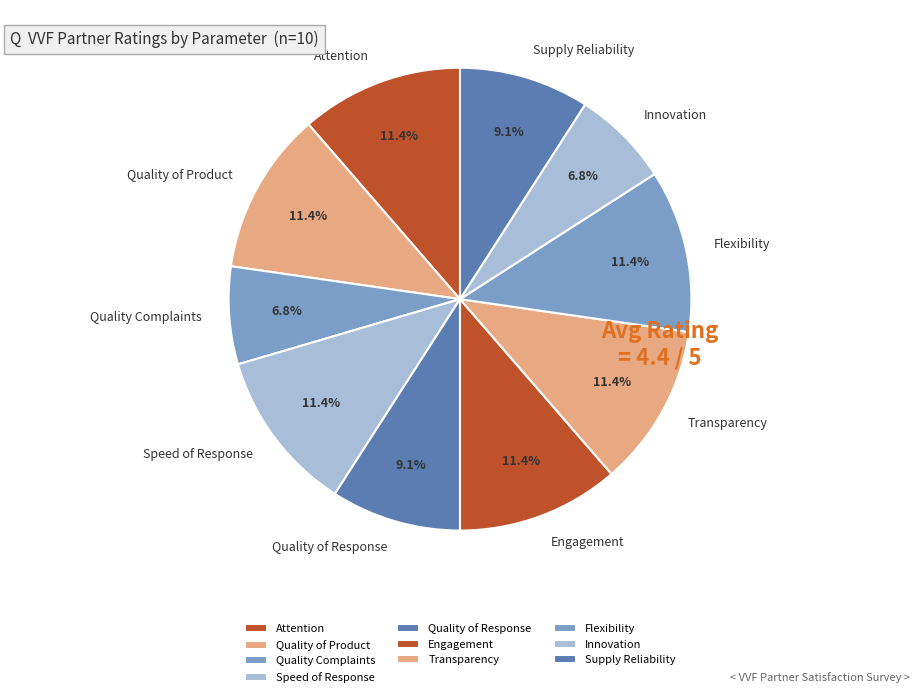

Is the sum of Innovation and Transparency greater than half?

No